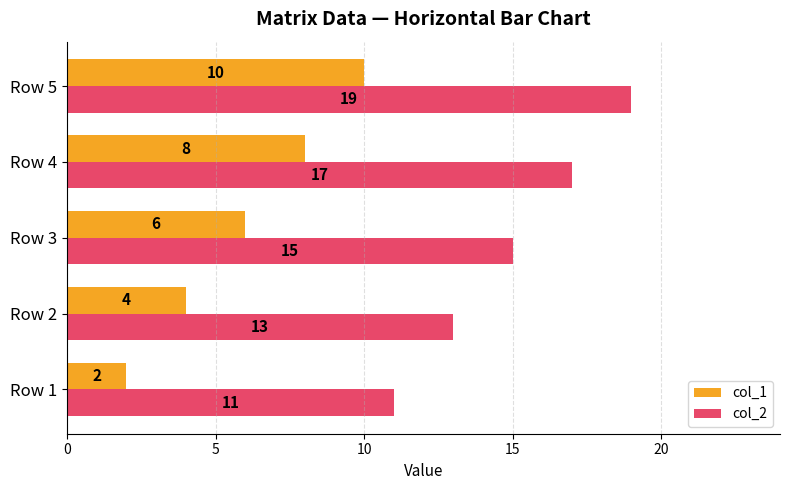

What value does the col_2 series have at Row 3?

15